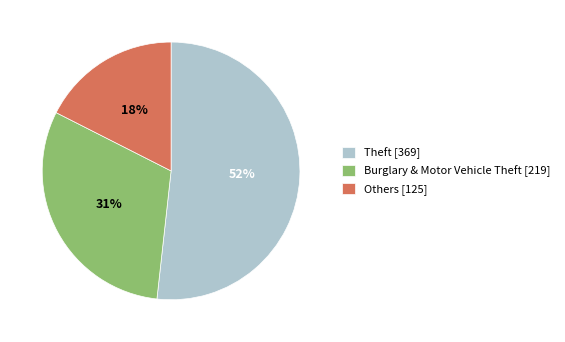

Rank the categories by value from highest to lowest.

Theft [369], Burglary & Motor Vehicle Theft [219], Others [125]